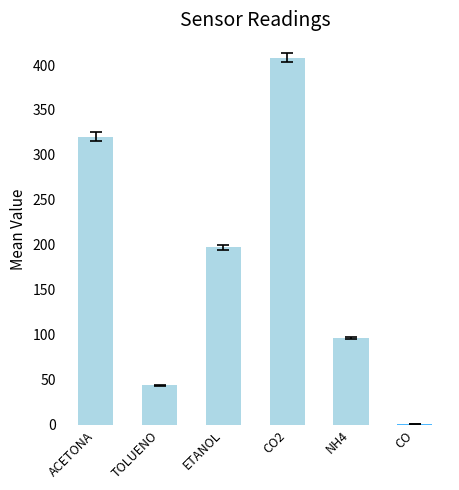

What is the change in value from ACETONA to NH4?

-223.4